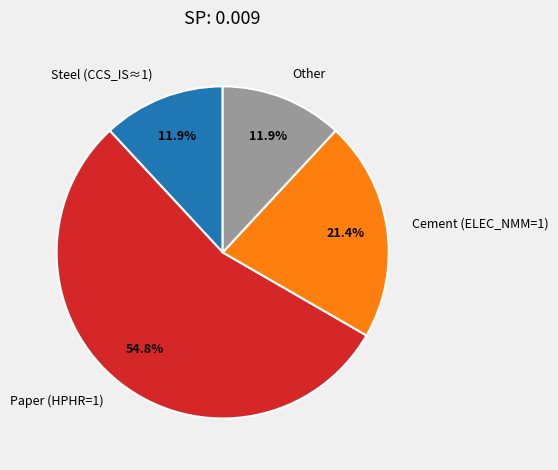

Combined, what portion of the pie is Paper (HPHR=1) and Other?

66.7%